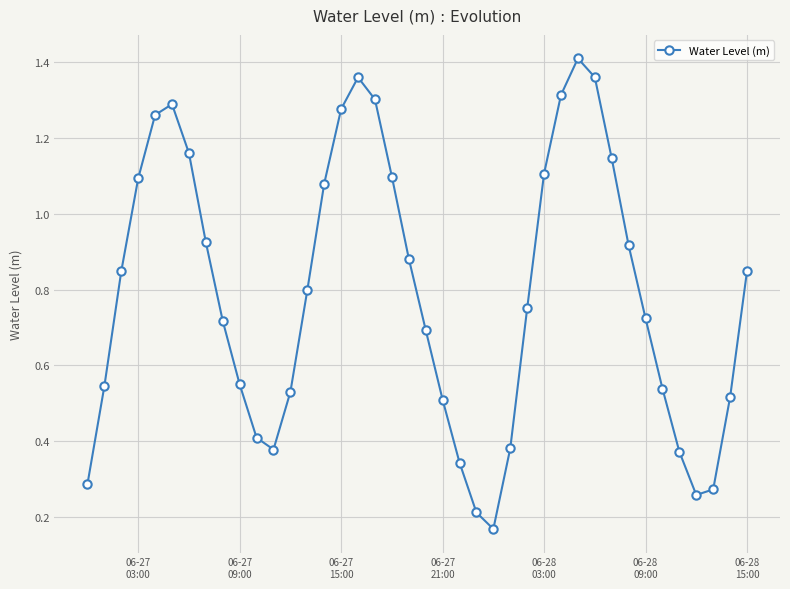

How many interior local peaks (higher than both neighbors) does the data have?

3